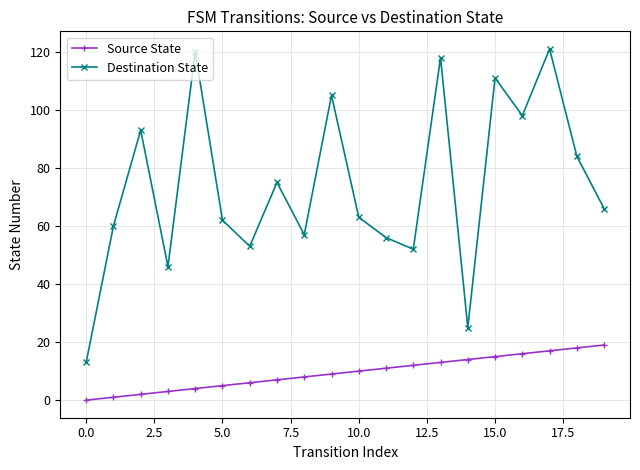

True or false: Destination State and Source State intersect in this chart.

False